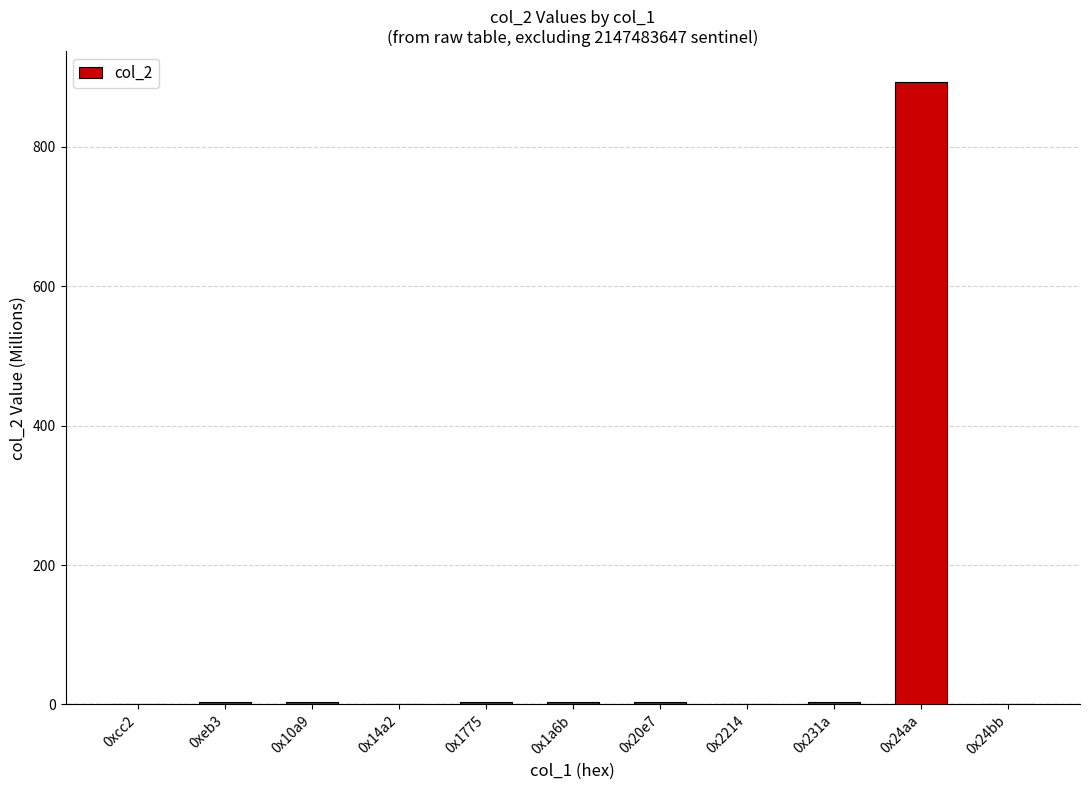

The chart shows a value of 363.2 at 0x24aa. True or false?

False